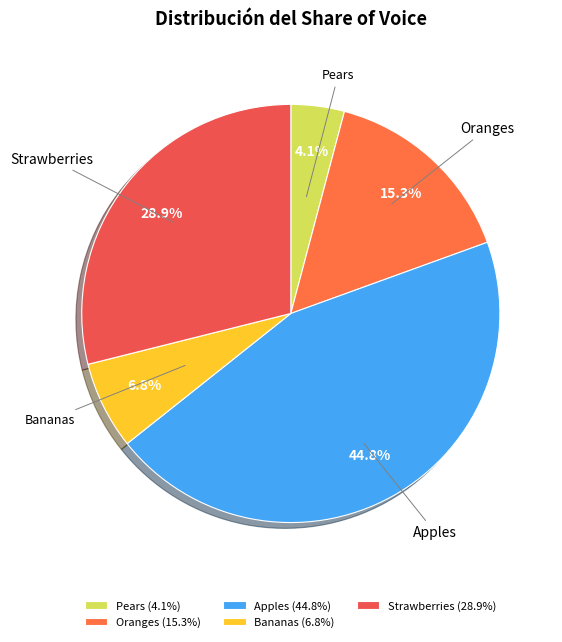

Between Strawberries and Oranges, which is larger?

Strawberries